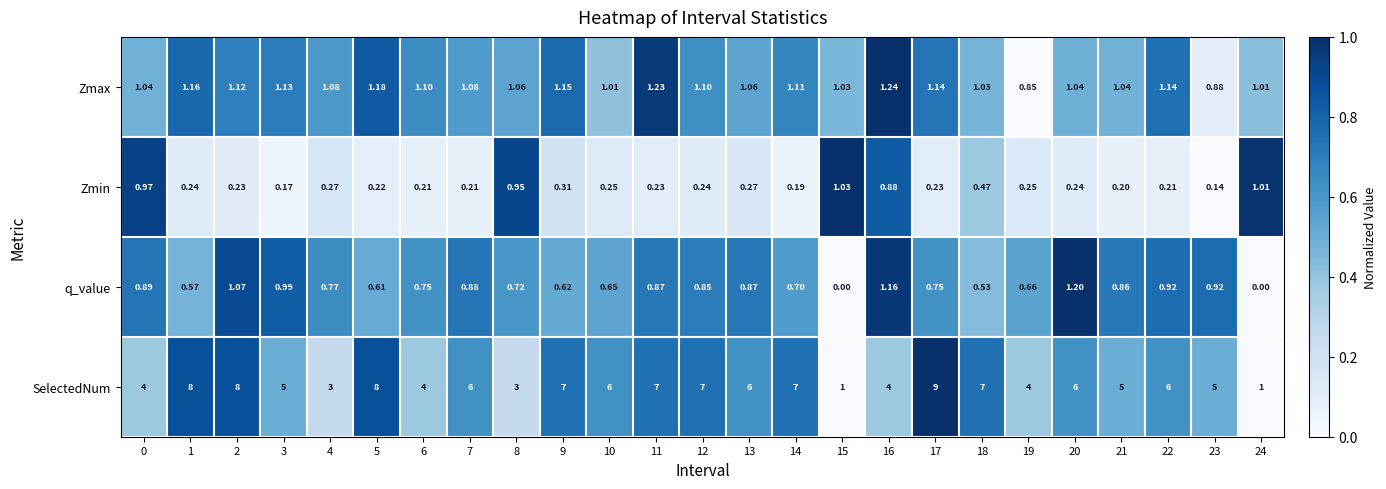

Is the value of Zmax at 13 greater than the value of Zmin at 16?

Yes